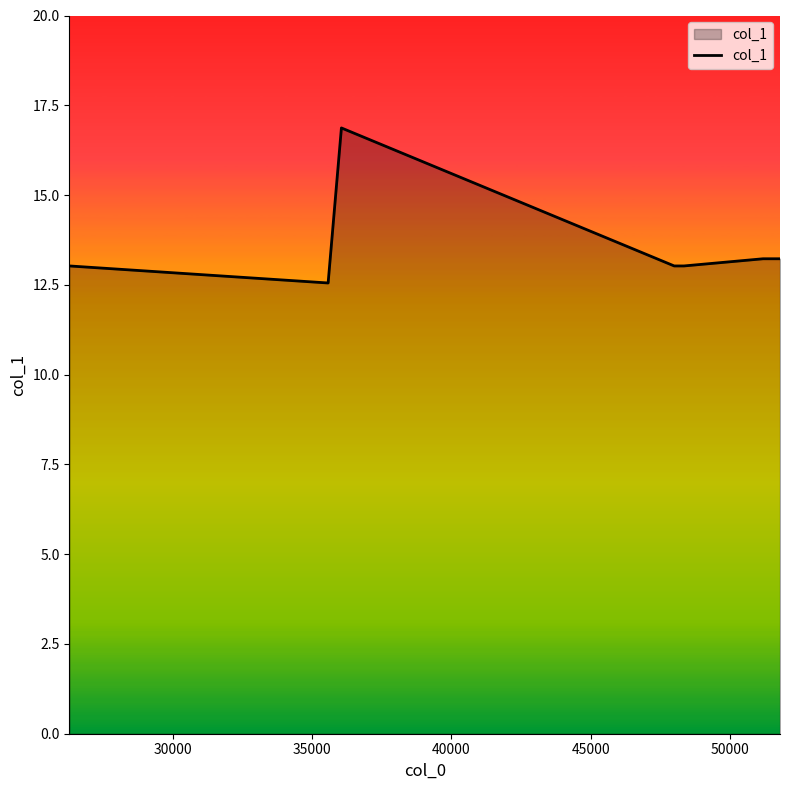

True or false: there are more than 2 points higher than both neighbors.

False